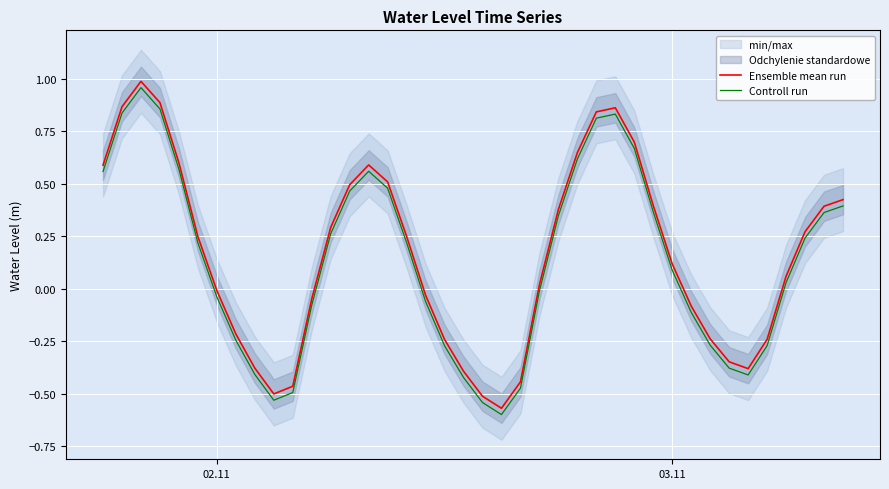

True or false: Ensemble mean run and Controll run intersect in this chart.

False